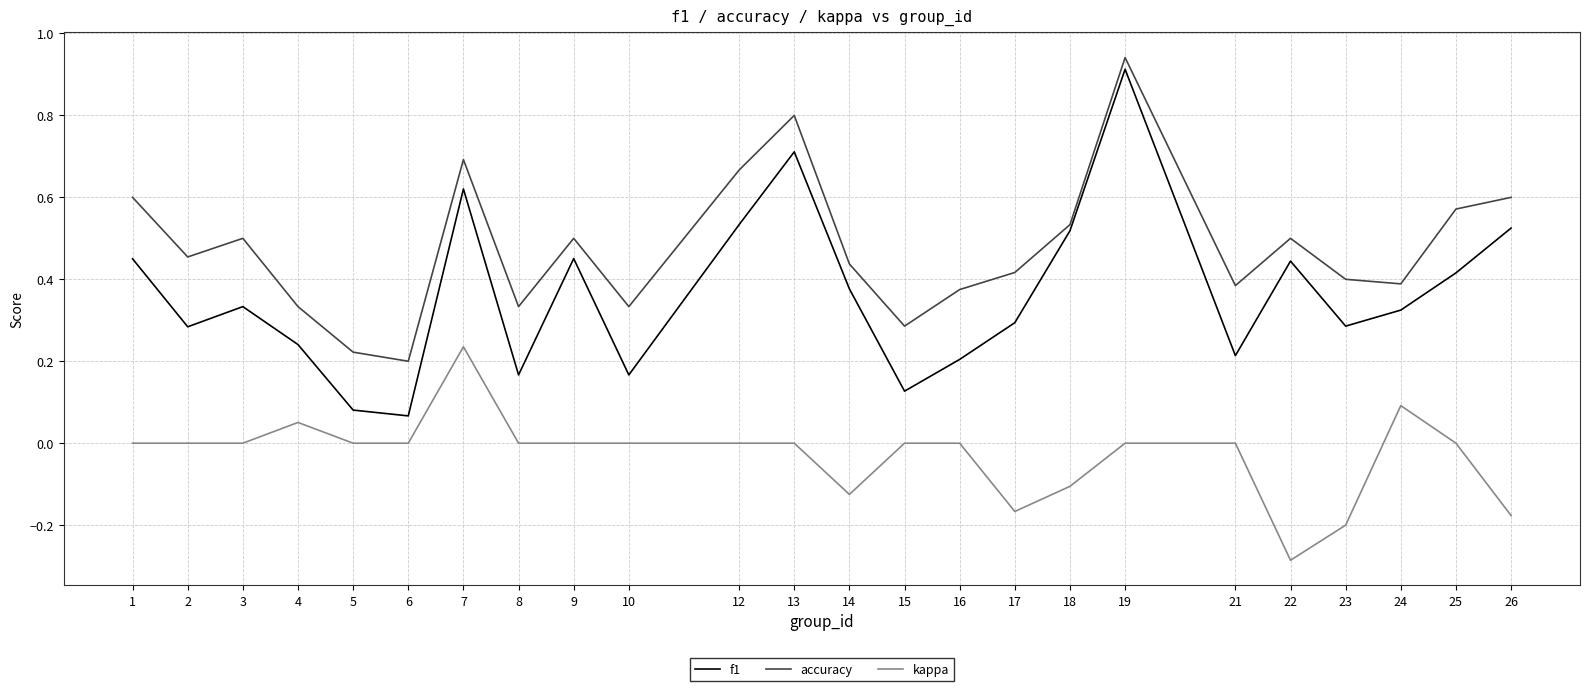

At which label does f1 reach its minimum?

6